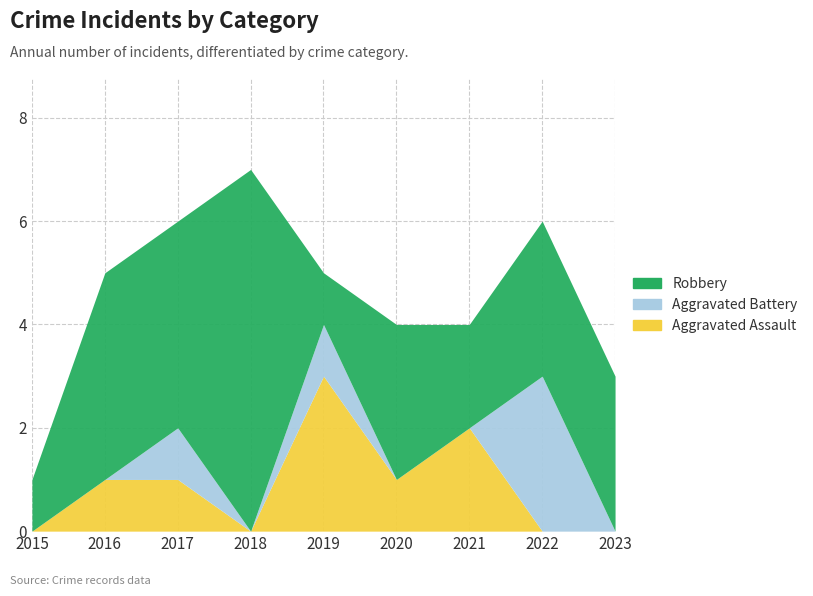

What is the difference between the maximum and minimum values in the Robbery series?

6